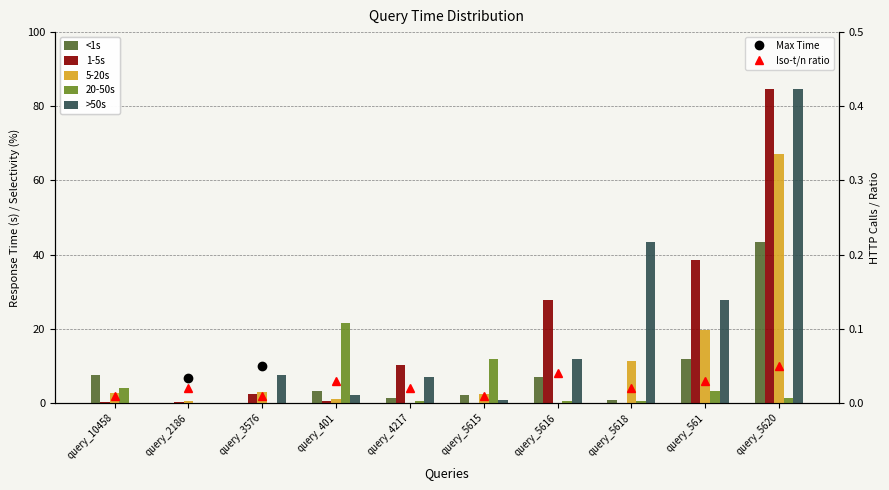

Reading left to right, extract all data points from this chart.

<1s: 7.7	0.0	0.1	3.2	1.5	2.1	7.1	0.8	11.8	43.3
1-5s: 0.1	0.3	2.5	0.6	10.3	0.0	27.8	0.0	38.6	84.7
5-20s: 2.8	0.4	3.1	1.1	0.0	2.3	0.1	11.3	19.7	67.2
20-50s: 3.9	0.0	0.1	21.6	0.5	11.7	0.6	0.6	3.2	1.5
>50s: 0.0	0.1	7.7	2.1	7.1	0.8	11.8	43.3	27.8	84.7